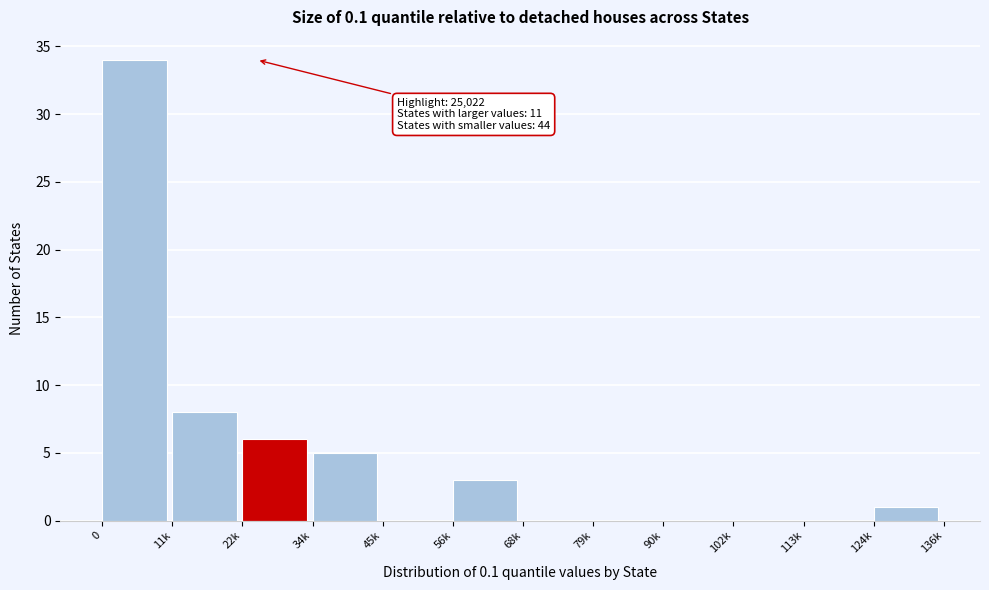

Reading left to right, extract all data points from this chart.

0=34	11k=8	22k=6	34k=5	45k=0	56k=3	68k=0	79k=0	90k=0	102k=0	113k=0	124k=1